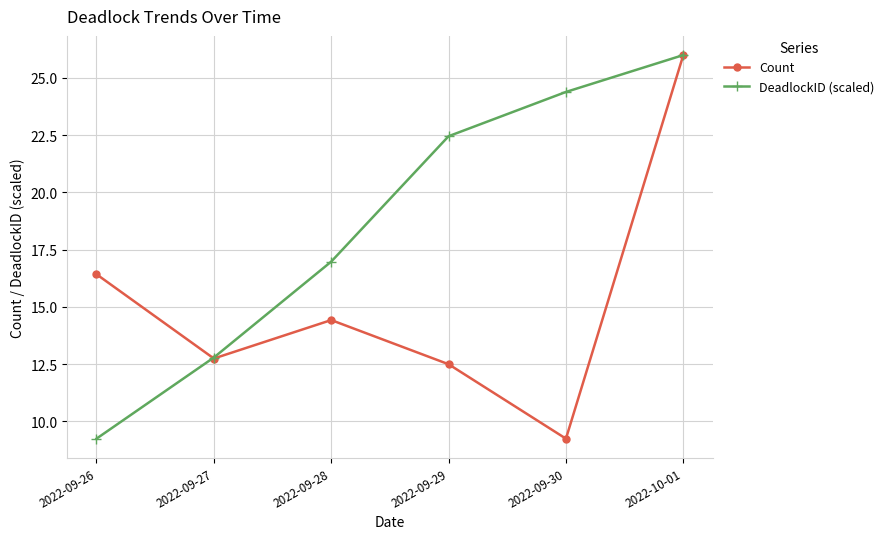

At which label does DeadlockID (scaled) reach its minimum?

2022-09-26